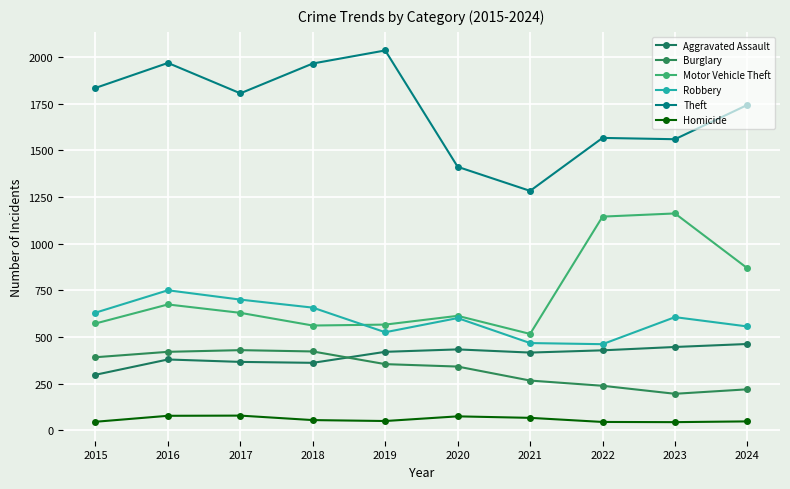

What is the average value of the Burglary series?

328